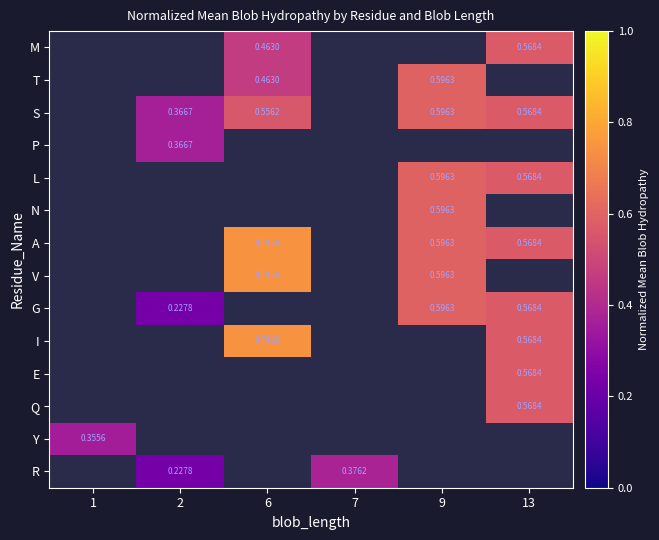

Between 6 and 13, which is larger?

13